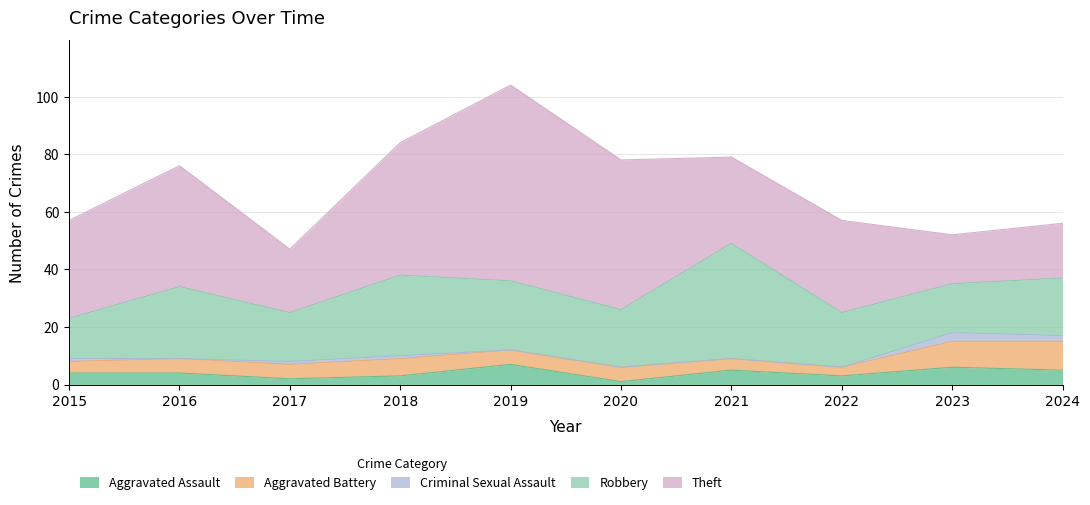

What is the total value across all series at 2016?

76